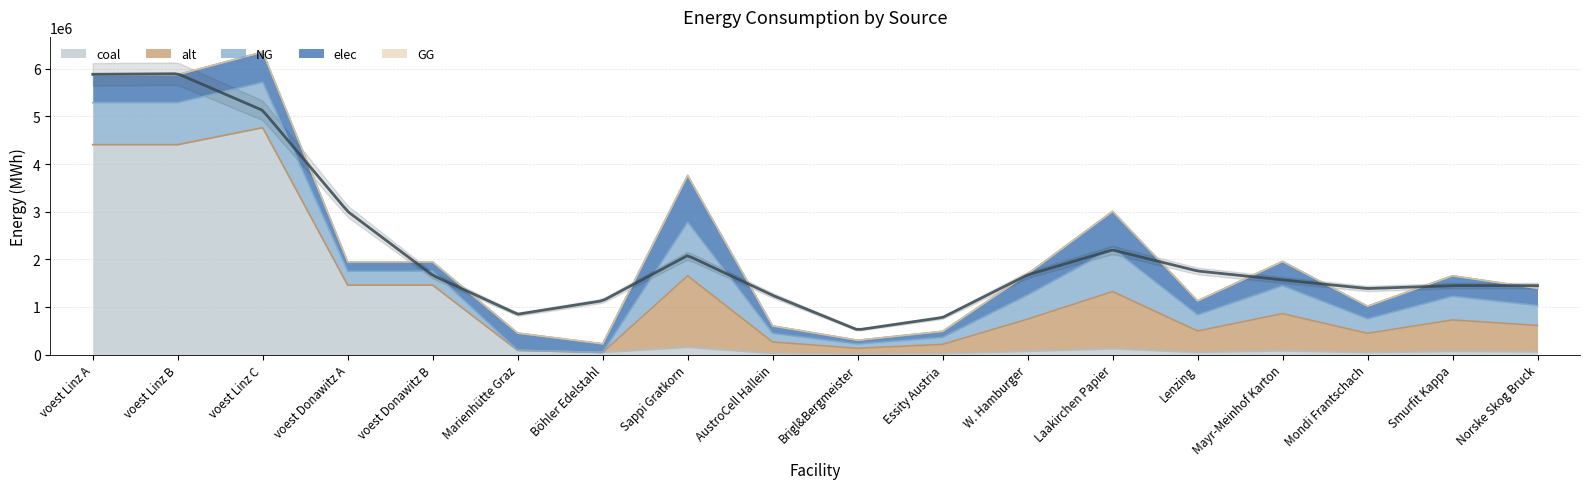

Which category has the highest value in the coal series?

voest Linz C